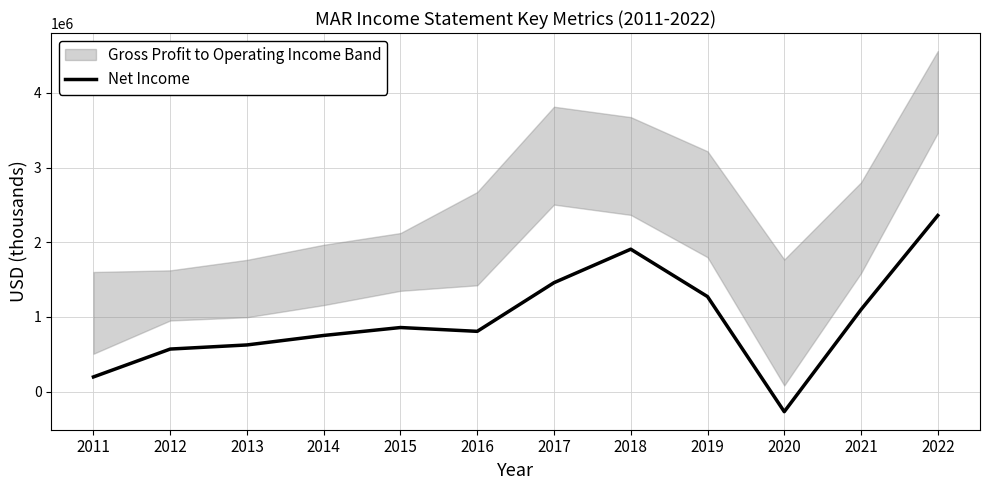

Where does the data first go above 859000?

2017